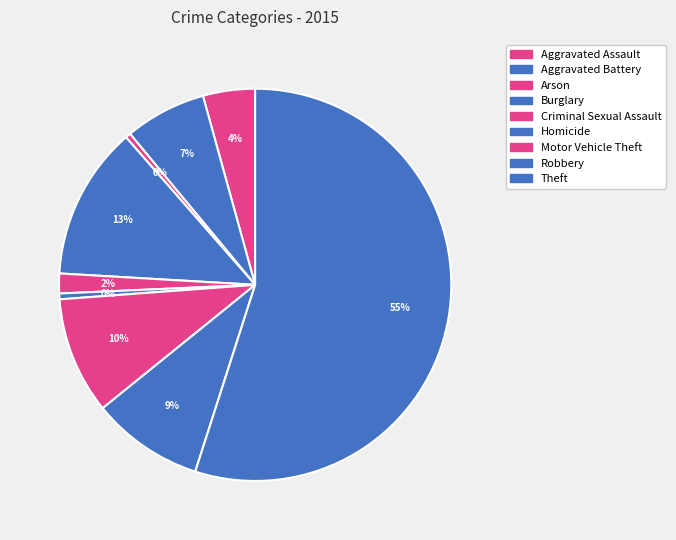

How many slices are in this pie chart?

9